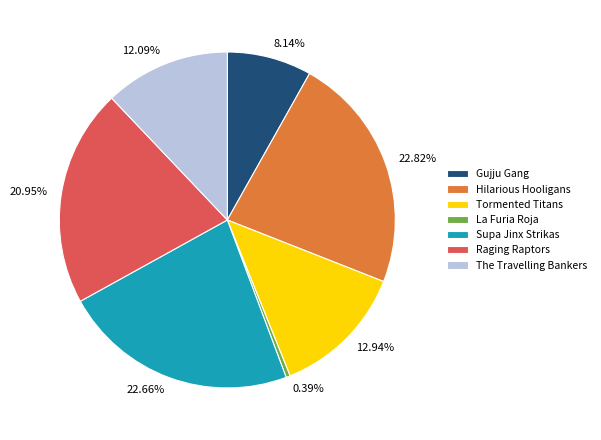

Count the number of slices in the pie.

7